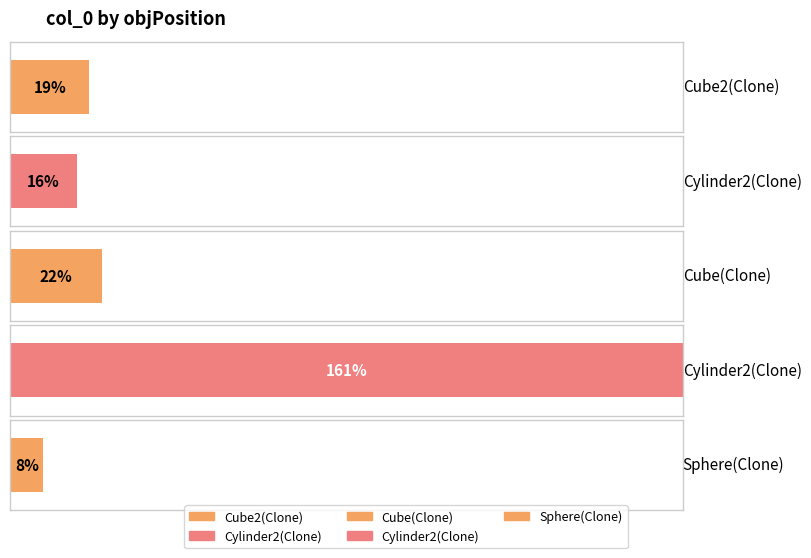

What is the greatest value displayed?

161